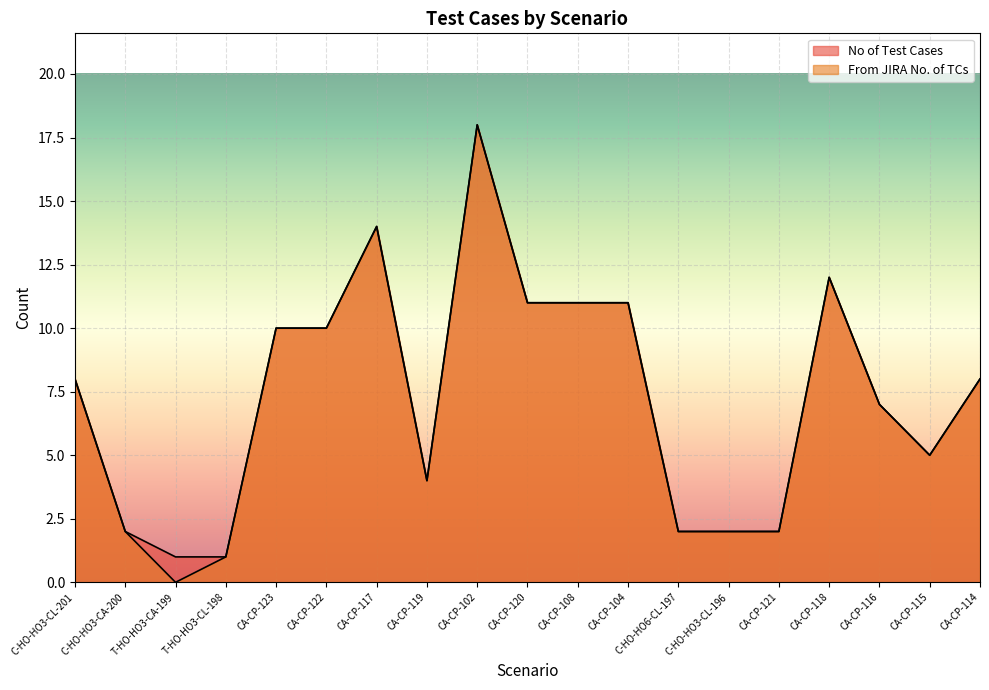

Where does the From JIRA No. of TCs series first go above 8?

CA-CP-123